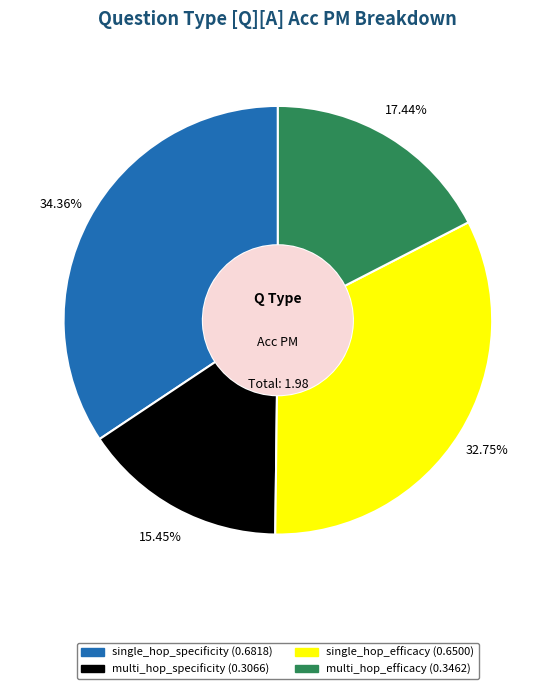

Do multi_hop_efficacy and single_hop_specificity together represent more than half of the pie?

Yes